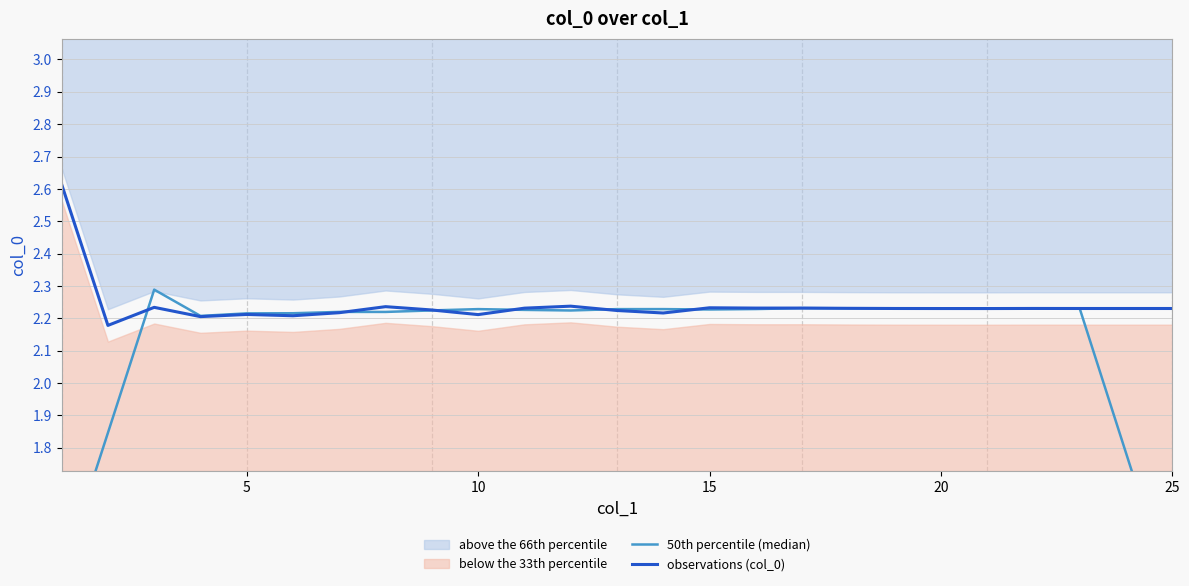

Which series ends up on top after the final intersection of observations (col_0) and 50th percentile (median)?

observations (col_0)